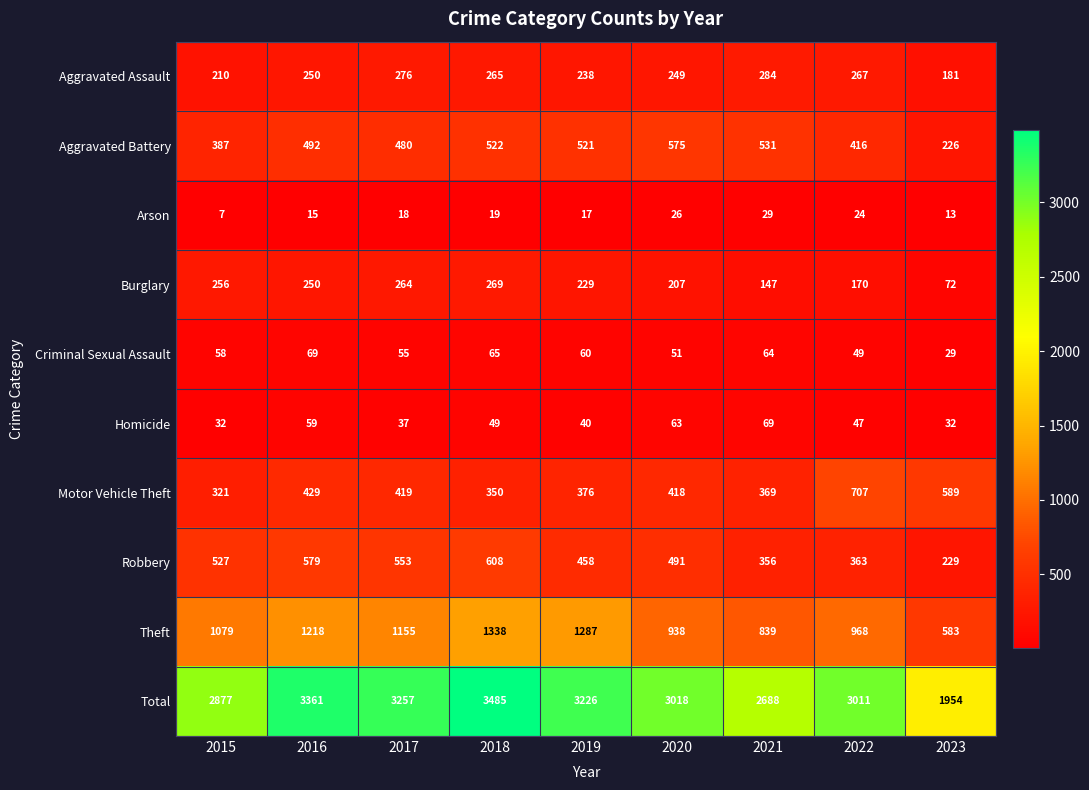

Is the value of Aggravated Battery at 2023 greater than the value of Criminal Sexual Assault at 2016?

Yes